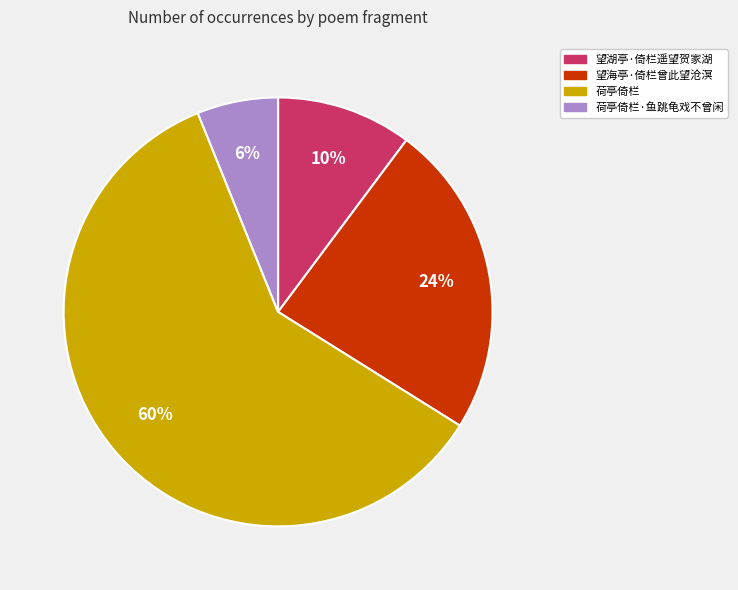

Count the number of slices in the pie.

4